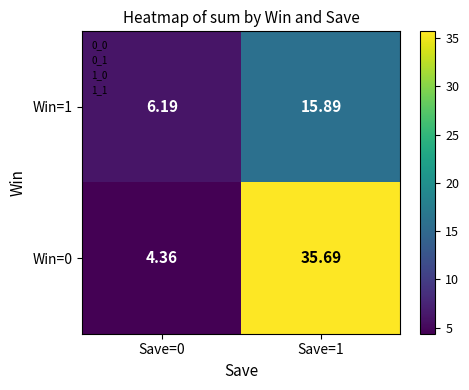

How many values in the Win=1 series are below 15?

1